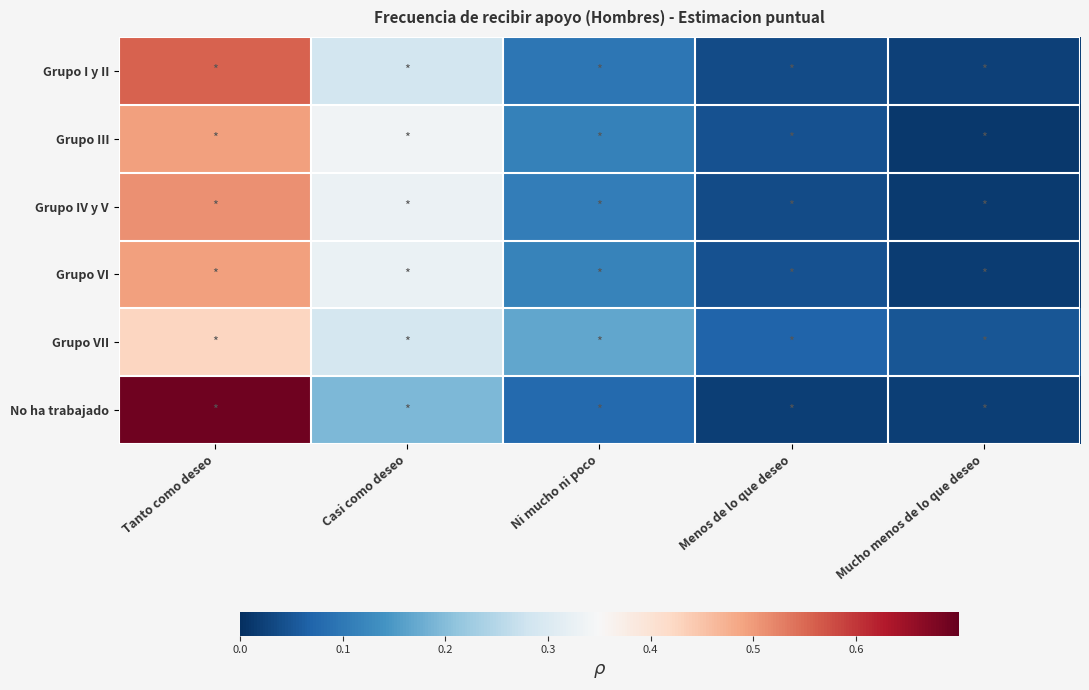

Which category has the highest value across all series?

Tanto como deseo